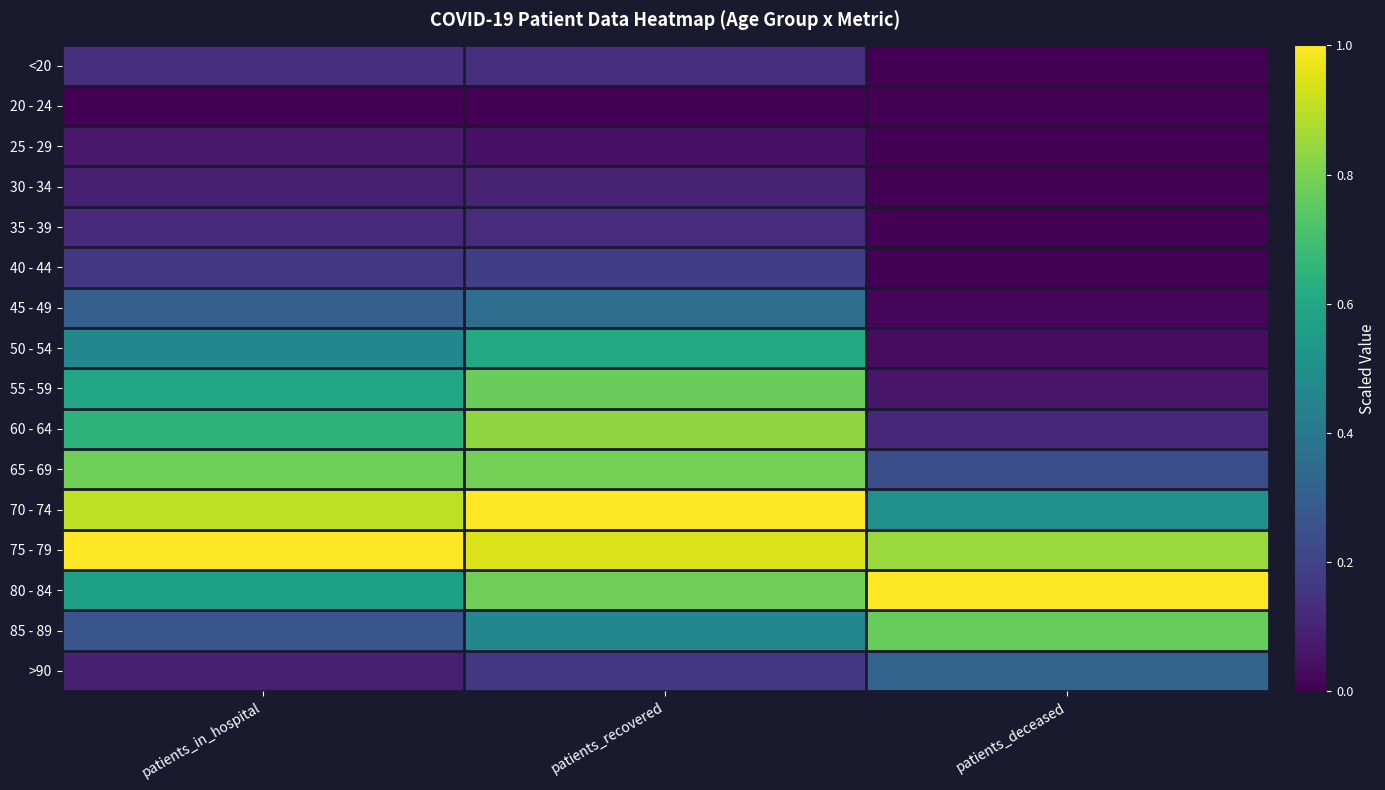

Reading left to right, extract all data points from this chart.

<20: patients_in_hospital=0.1	patients_recovered=0.1	patients_deceased=0.0
20 - 24: patients_in_hospital=0.0	patients_recovered=0.0	patients_deceased=0.0
25 - 29: patients_in_hospital=0.1	patients_recovered=0.0	patients_deceased=0.0
30 - 34: patients_in_hospital=0.1	patients_recovered=0.1	patients_deceased=0.0
35 - 39: patients_in_hospital=0.1	patients_recovered=0.1	patients_deceased=0.0
40 - 44: patients_in_hospital=0.2	patients_recovered=0.2	patients_deceased=0.0
45 - 49: patients_in_hospital=0.3	patients_recovered=0.4	patients_deceased=0.0
50 - 54: patients_in_hospital=0.5	patients_recovered=0.6	patients_deceased=0.0
55 - 59: patients_in_hospital=0.6	patients_recovered=0.8	patients_deceased=0.1
60 - 64: patients_in_hospital=0.6	patients_recovered=0.8	patients_deceased=0.1
65 - 69: patients_in_hospital=0.8	patients_recovered=0.8	patients_deceased=0.2
70 - 74: patients_in_hospital=0.9	patients_recovered=1.0	patients_deceased=0.5
75 - 79: patients_in_hospital=1.0	patients_recovered=0.9	patients_deceased=0.8
80 - 84: patients_in_hospital=0.6	patients_recovered=0.8	patients_deceased=1.0
85 - 89: patients_in_hospital=0.3	patients_recovered=0.5	patients_deceased=0.8
>90: patients_in_hospital=0.1	patients_recovered=0.2	patients_deceased=0.3